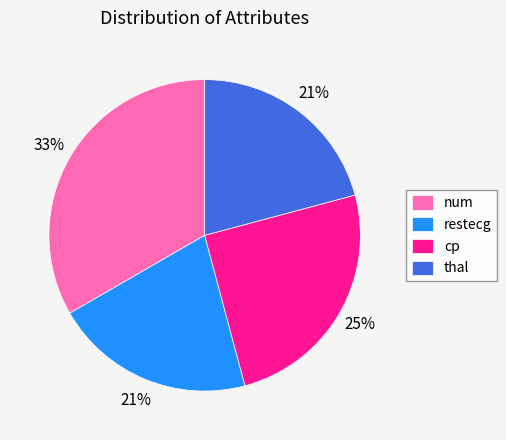

To the nearest percent, what is the combined percentage of num and thal?

54%